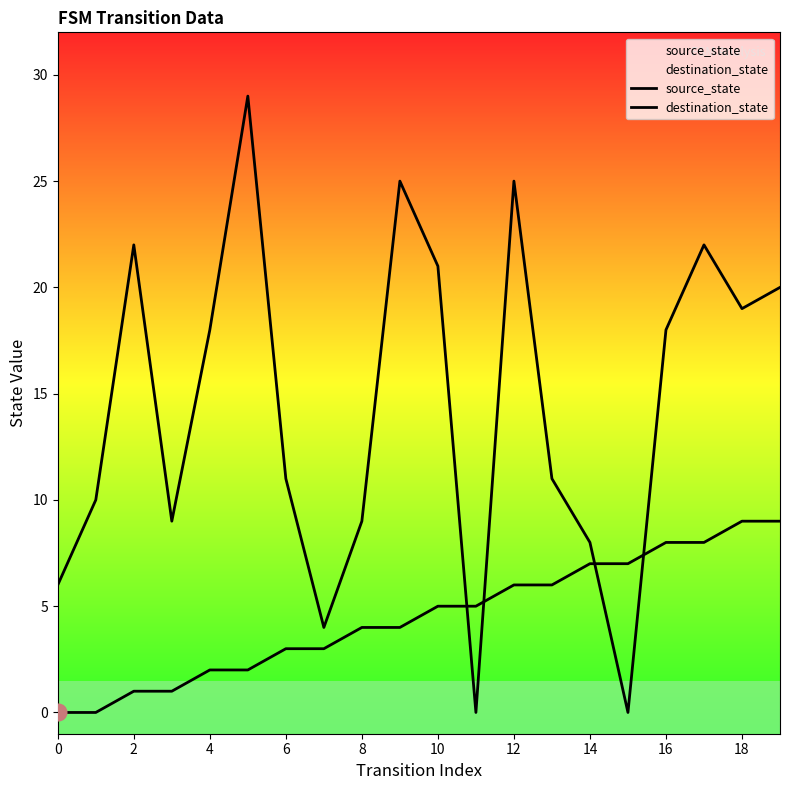

True or false: destination_state has more than 0 interior local peaks.

True